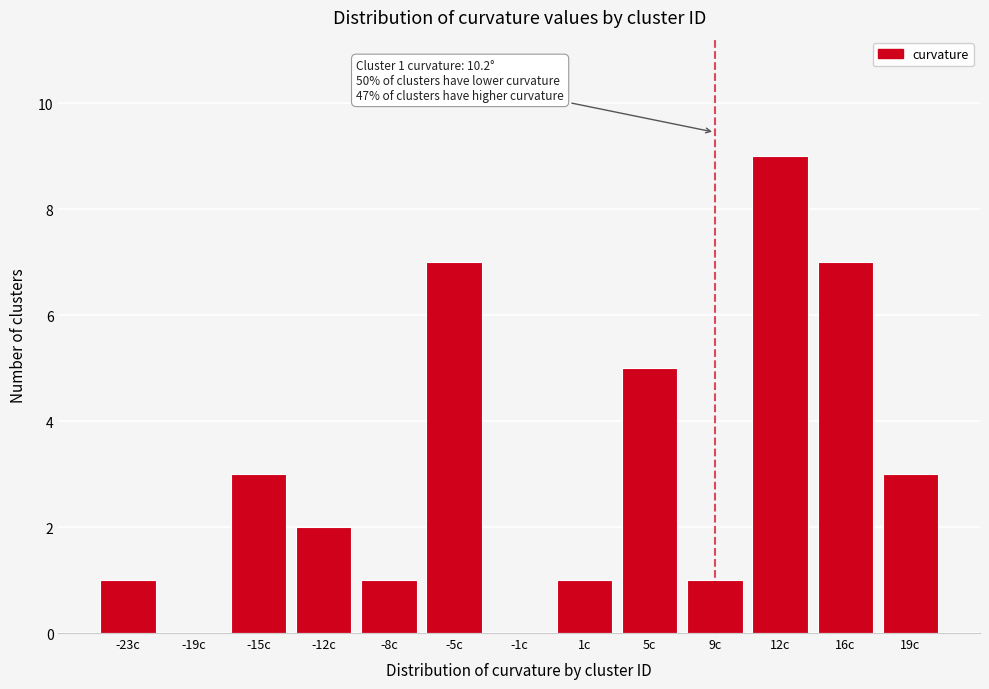

Reading left to right, what are all the values shown in this chart?

-23c=1	-19c=0	-15c=3	-12c=2	-8c=1	-5c=7	-1c=0	1c=1	5c=5	9c=1	12c=9	16c=7	19c=3